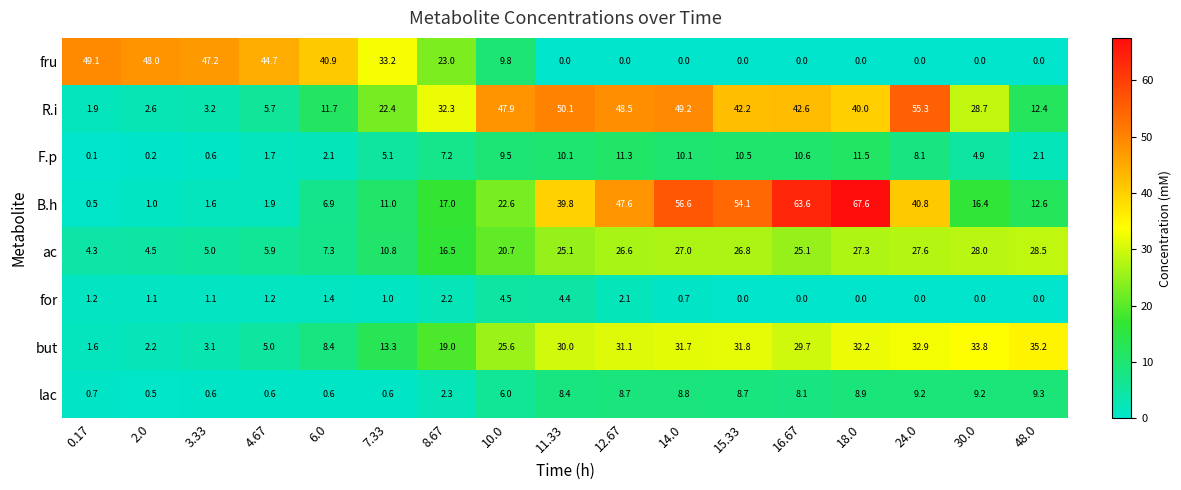

What is the total value across all series at 15.33?

174.1